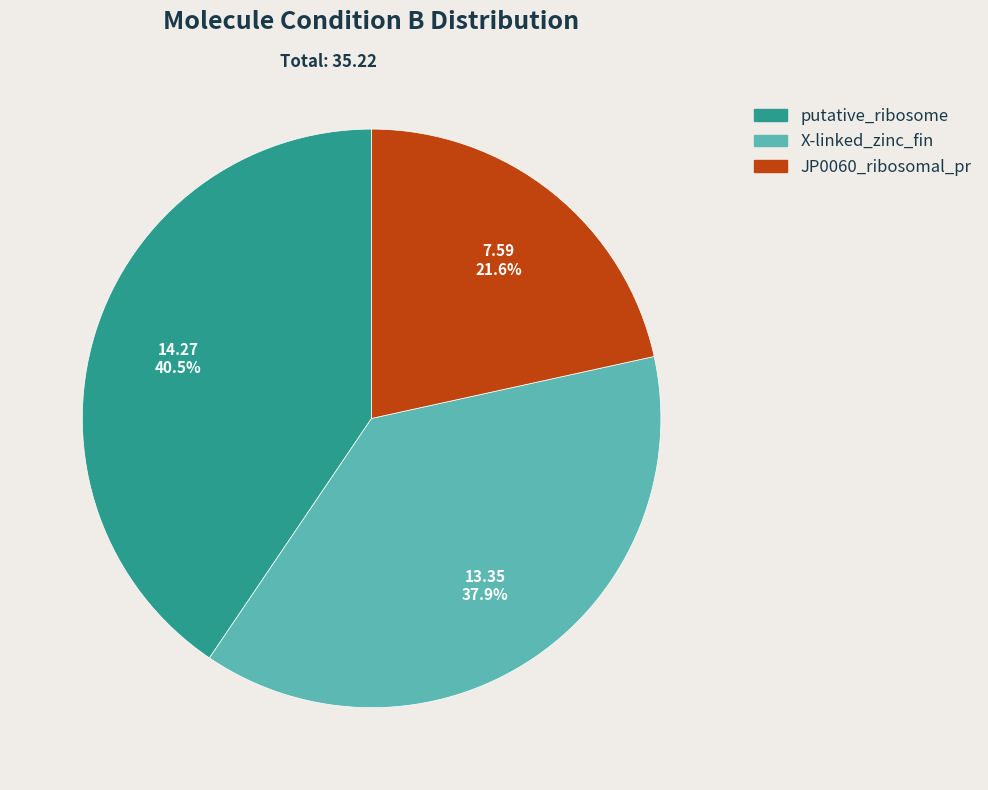

Is JP0060_ribosomal_pr the majority of the pie?

No